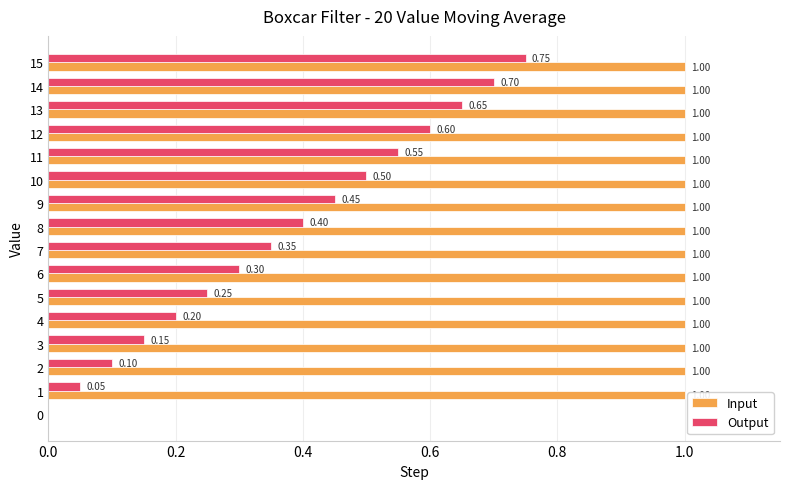

Between 4 and 5, which series saw the biggest shift?

Output